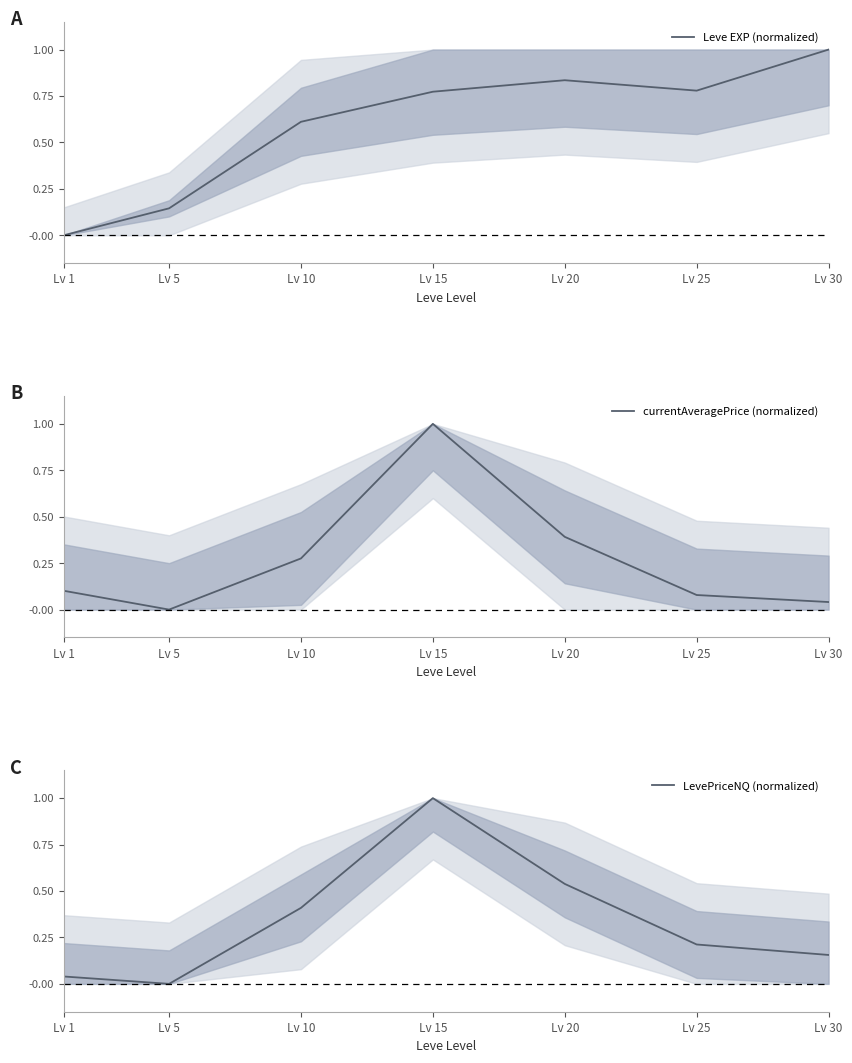

Reading right to left, what are all the values shown in this chart?

Leve EXP (normalized): 1.0	0.8	0.8	0.8	0.6	0.1	0.0
currentAveragePrice (normalized): 0.0	0.1	0.4	1.0	0.3	0.0	0.1
LevePriceNQ (normalized): 0.2	0.2	0.5	1.0	0.4	0.0	0.0